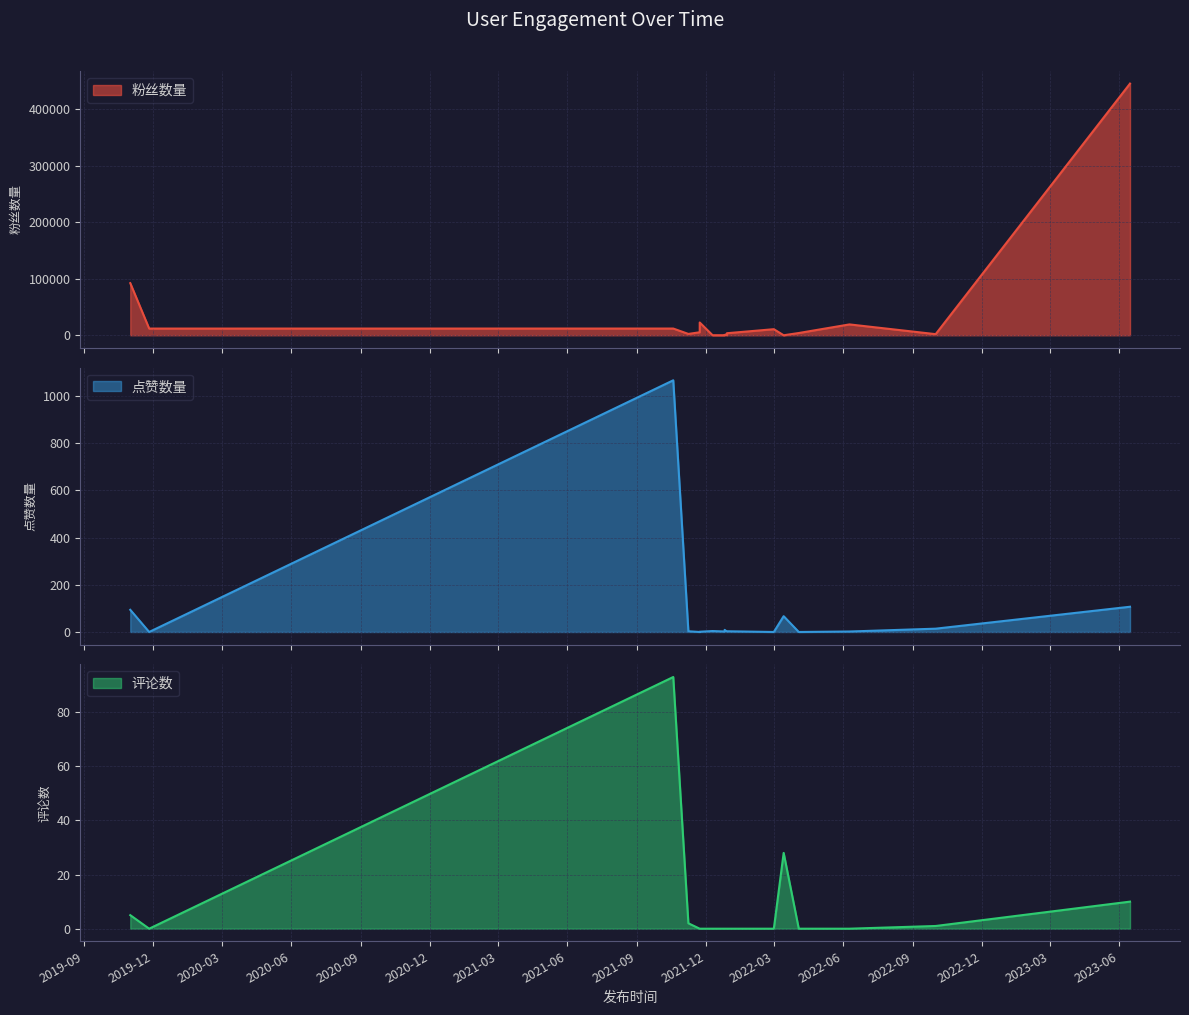

Rank the series by their maximum value, from lowest to highest.

评论数, 点赞数量, 粉丝数量